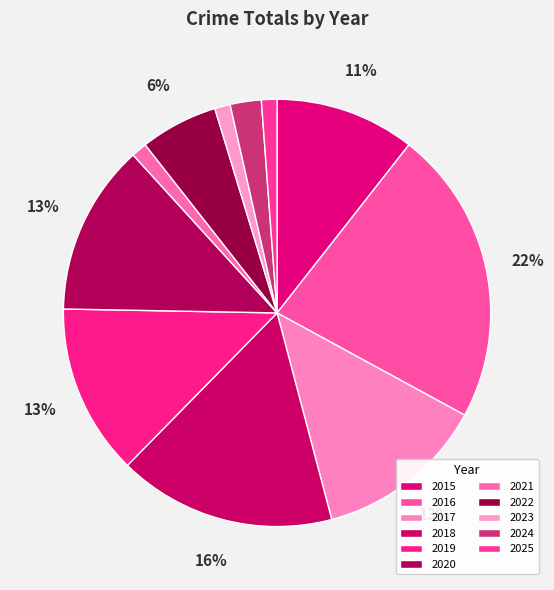

Rank the categories by value from highest to lowest.

2016, 2018, 2017, 2019, 2020, 2015, 2022, 2024, 2021, 2023, 2025